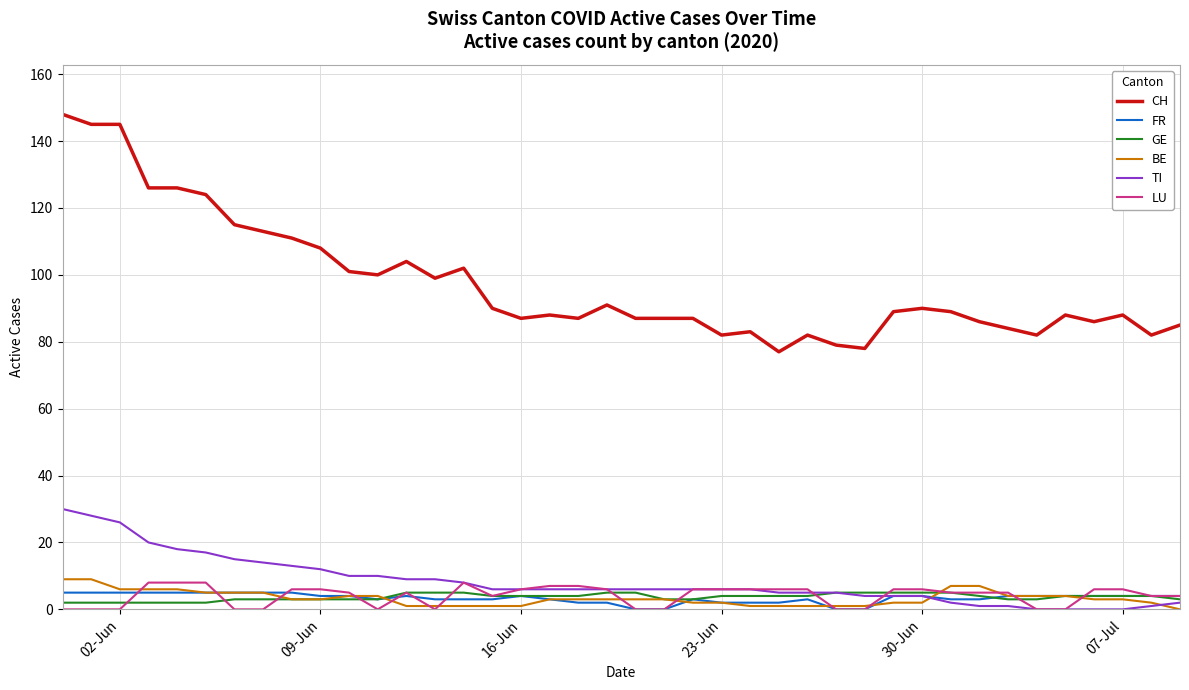

Which series has the largest total across all categories?

CH